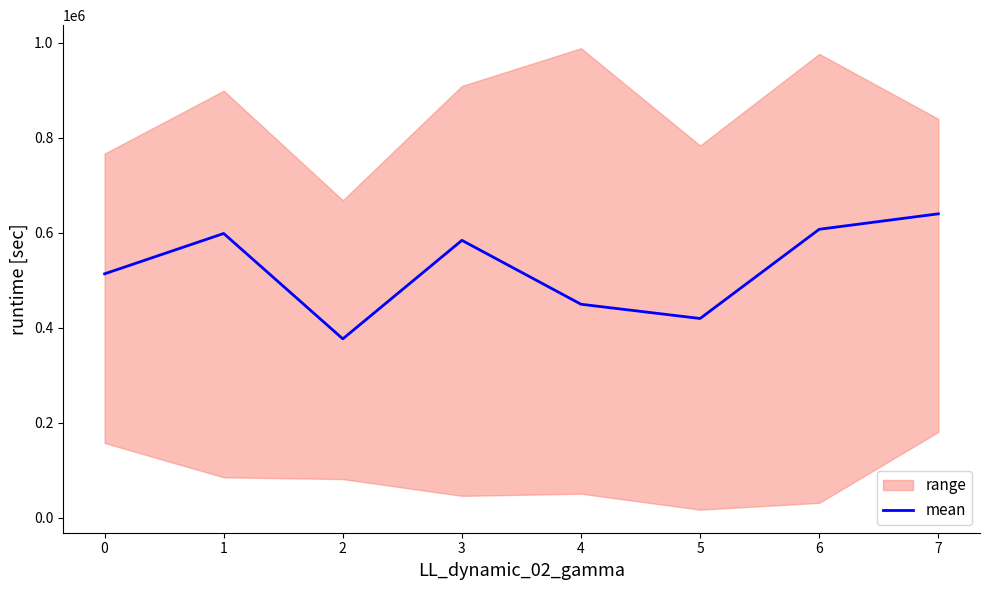

The value of mean at 6 is 606989.2. True or false?

True